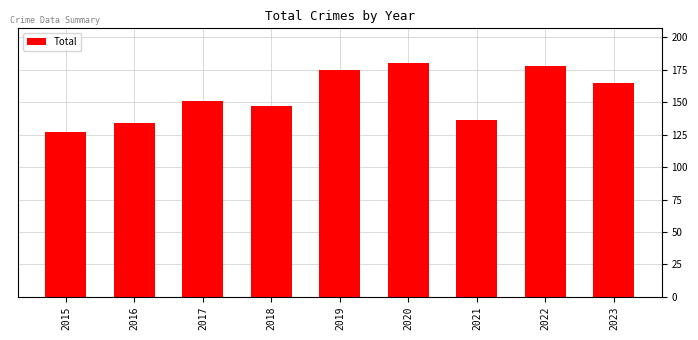

Reading right to left, list all the values displayed in this chart.

2023=165	2022=178	2021=136	2020=180	2019=175	2018=147	2017=151	2016=134	2015=127